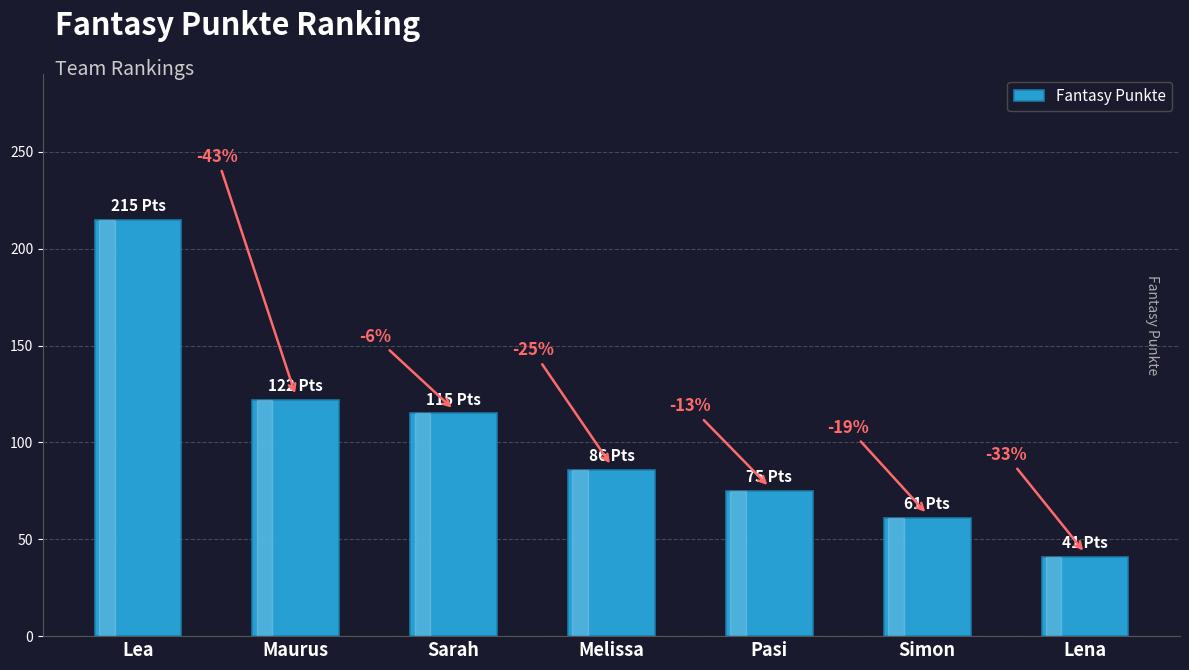

True or false: the data shows 89 at Simon.

False